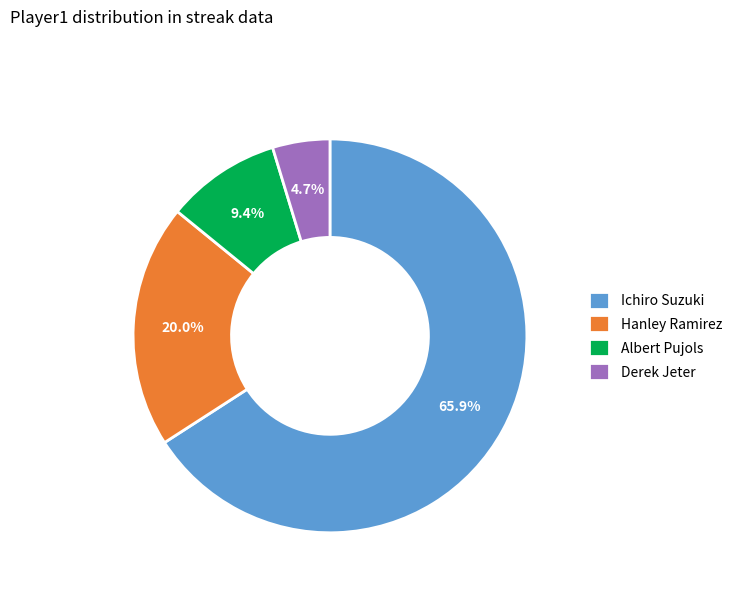

How many slices are in this pie chart?

4